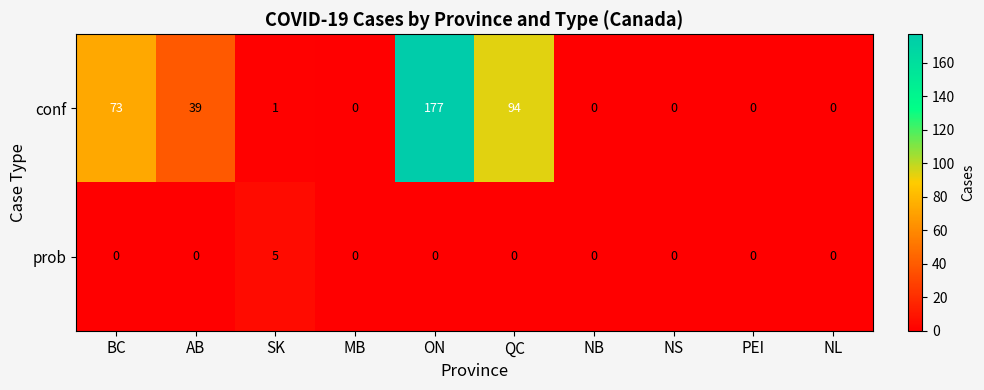

What is the greatest value displayed?

177